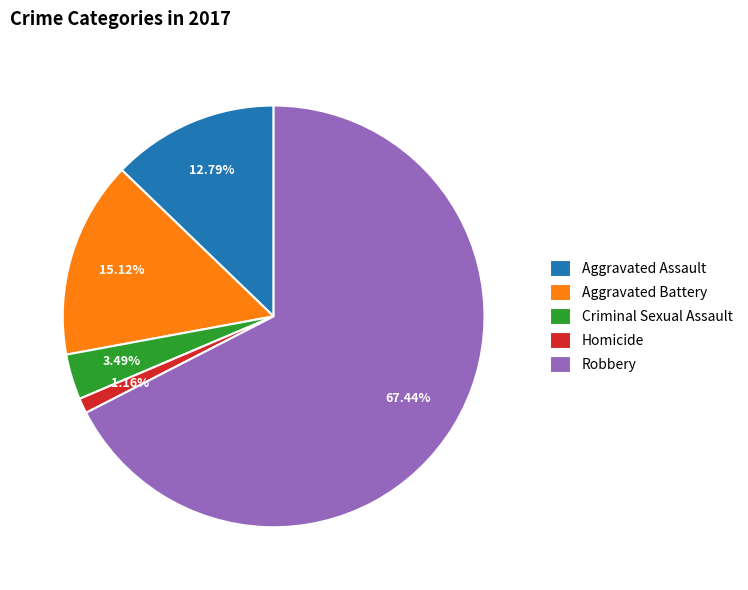

True or false: Aggravated Battery accounts for 9% of the total.

False